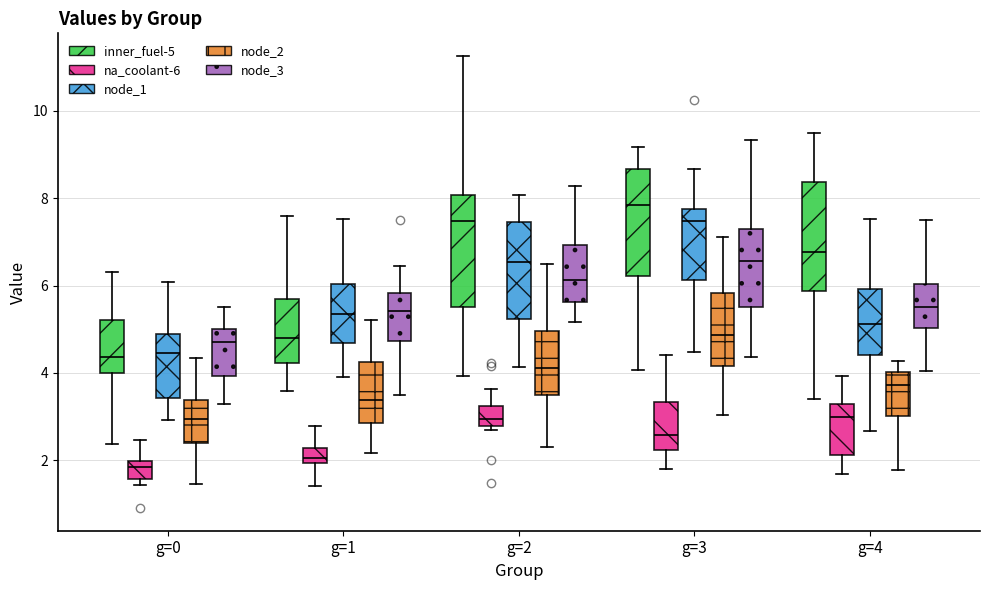

Reading left to right, read every box against the y-axis: the position of its median line, the range the box covers, and the ends of its whiskers. The values are not printed on the chart, so give them approximately, as read against the axis.

g=0 (inner_fuel-5): median 4.4, box 4.0 to 5.2, whiskers 2.4 to 6.4
g=0 (na_coolant-6): median 1.8, box 1.6 to 2.0, whiskers 1.4 to 2.4
g=0 (node_1): median 4.4, box 3.4 to 4.8, whiskers 3.0 to 6.0
g=0 (node_2): median 3.0, box 2.4 to 3.4, whiskers 1.4 to 4.4
g=0 (node_3): median 4.8, box 4.0 to 5.0, whiskers 3.2 to 5.6
g=1 (inner_fuel-5): median 4.8, box 4.2 to 5.6, whiskers 3.6 to 7.6
g=1 (na_coolant-6): median 2.0 (inside the box), box 2.0 to 2.2, whiskers 1.4 to 2.8
g=1 (node_1): median 5.4, box 4.6 to 6.0, whiskers 3.8 to 7.6
g=1 (node_2): median 3.4, box 2.8 to 4.2, whiskers 2.2 to 5.2
g=1 (node_3): median 5.4, box 4.8 to 5.8, whiskers 3.4 to 6.4
g=2 (inner_fuel-5): median 7.4, box 5.6 to 8.0, whiskers 4.0 to 11.2
g=2 (na_coolant-6): median 3.0, box 2.8 to 3.2, whiskers 2.6 to 3.6
g=2 (node_1): median 6.6, box 5.2 to 7.4, whiskers 4.2 to 8.0
g=2 (node_2): median 4.2, box 3.4 to 5.0, whiskers 2.4 to 6.6
g=2 (node_3): median 6.2, box 5.6 to 7.0, whiskers 5.2 to 8.2
g=3 (inner_fuel-5): median 7.8, box 6.2 to 8.6, whiskers 4.0 to 9.2
g=3 (na_coolant-6): median 2.6, box 2.2 to 3.4, whiskers 1.8 to 4.4
g=3 (node_1): median 7.4, box 6.2 to 7.8, whiskers 4.4 to 8.6
g=3 (node_2): median 4.8, box 4.2 to 5.8, whiskers 3.0 to 7.2
g=3 (node_3): median 6.6, box 5.6 to 7.2, whiskers 4.4 to 9.4
g=4 (inner_fuel-5): median 6.8, box 5.8 to 8.4, whiskers 3.4 to 9.4
g=4 (na_coolant-6): median 3.0, box 2.2 to 3.2, whiskers 1.6 to 4.0
g=4 (node_1): median 5.2, box 4.4 to 6.0, whiskers 2.6 to 7.6
g=4 (node_2): median 3.8, box 3.0 to 4.0, whiskers 1.8 to 4.2
g=4 (node_3): median 5.6, box 5.0 to 6.0, whiskers 4.0 to 7.6